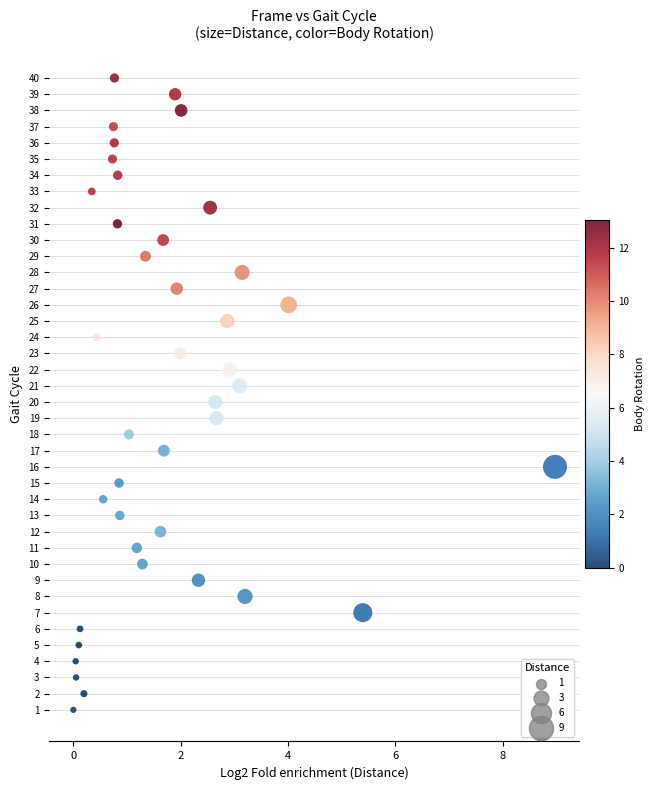

What is the range of Y values (max minus min)?

39